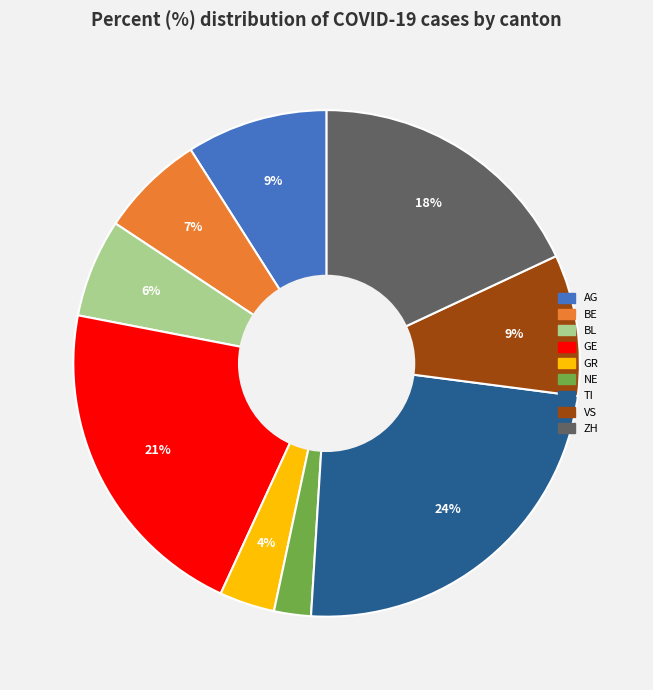

Is there a majority slice in this chart?

No